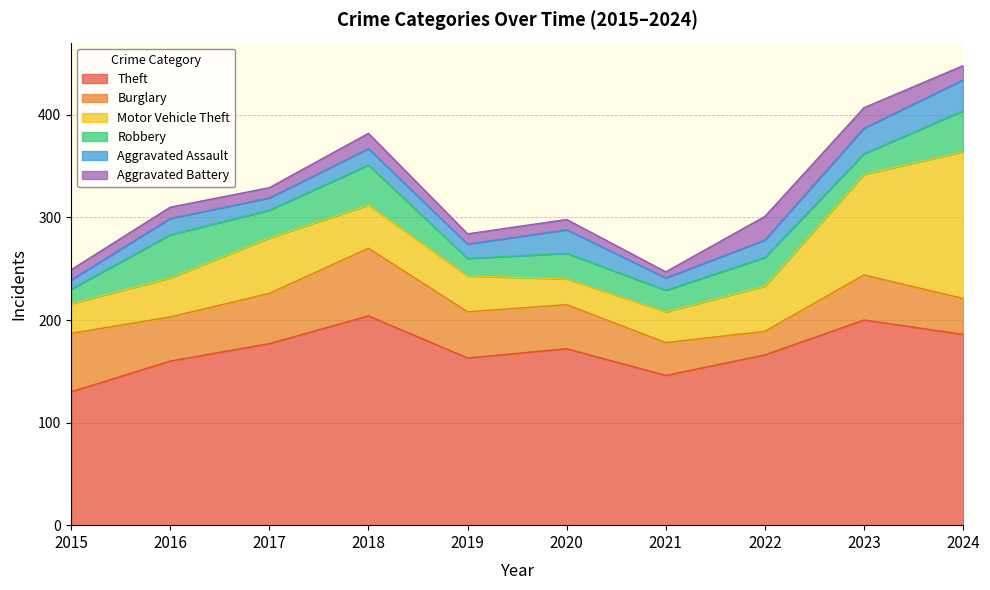

At which category does the chart reach its peak across all series?

2018